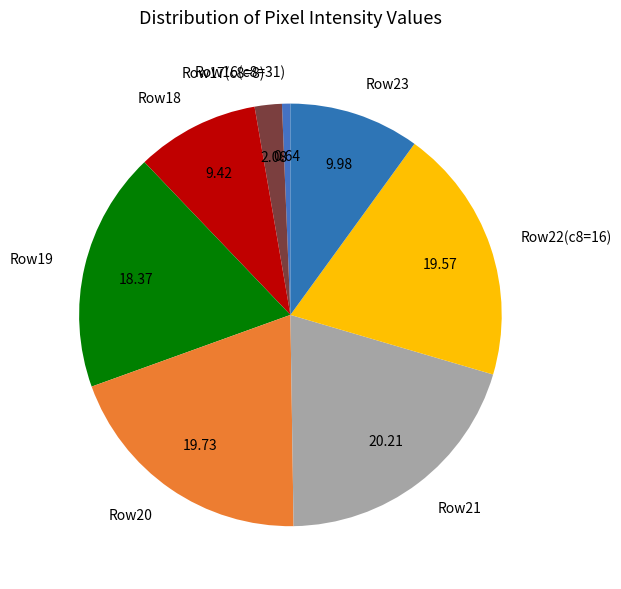

What is the ratio of the value at Row19 to the value at Row17(c8=8)?

8.8